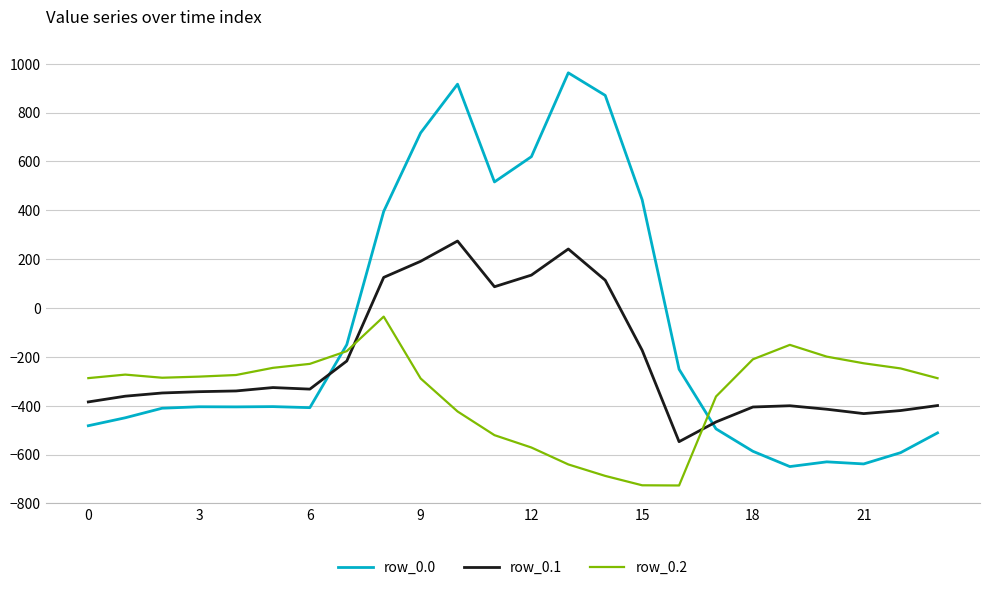

List the series in order of their overall mean, lowest first.

row_0.2, row_0.1, row_0.0